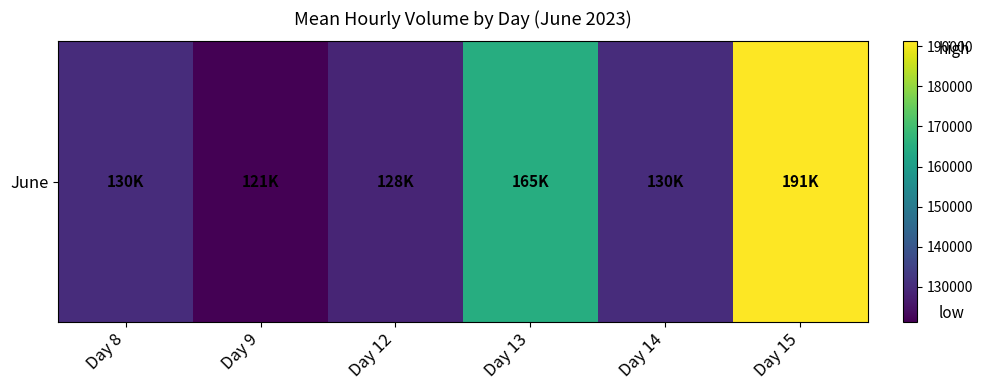

Reading left to right, list all the values displayed in this chart.

130198	121345	128474	164746	130155	191203